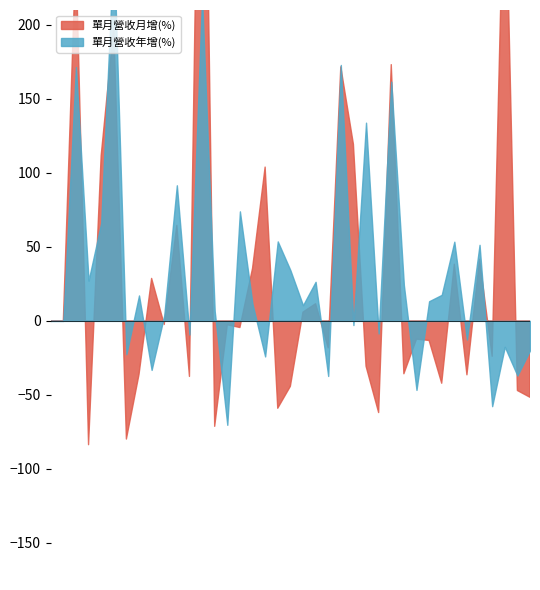

How many lines are shown in the chart?

2